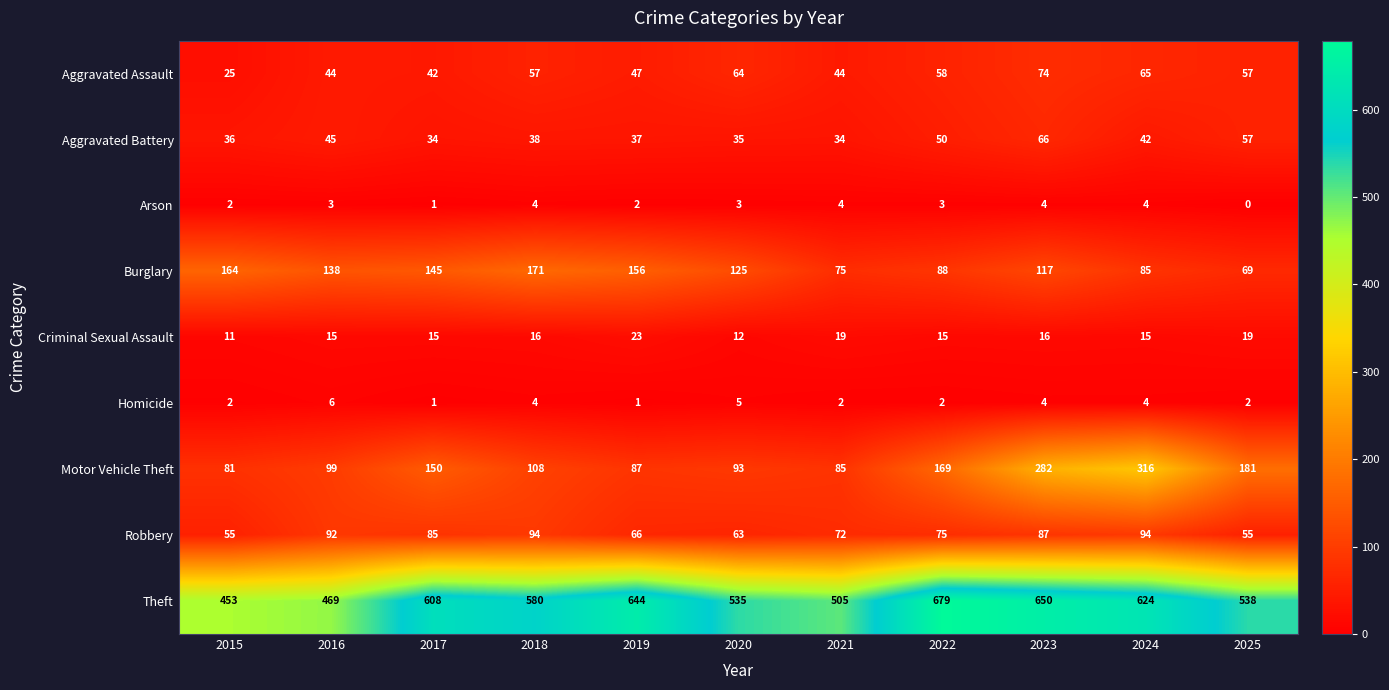

The Robbery series shows 94 at 2018. True or false?

True